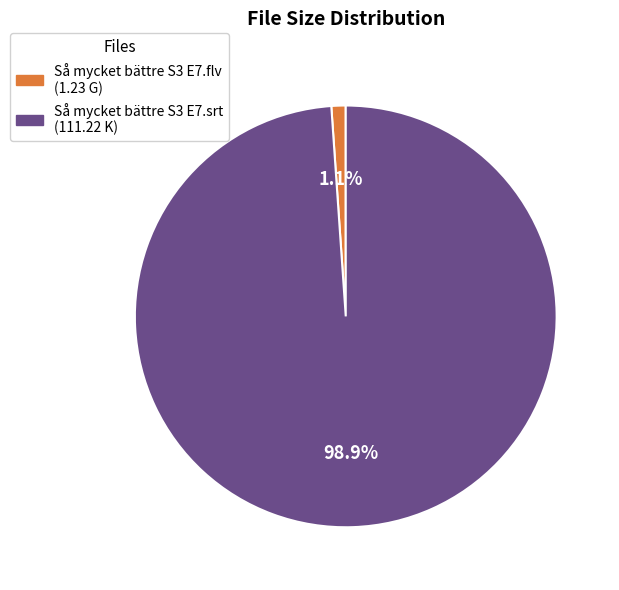

Do Så mycket bättre S3 E7.srt (111.22 K) and Så mycket bättre S3 E7.flv (1.23 G) together represent more than half of the pie?

Yes